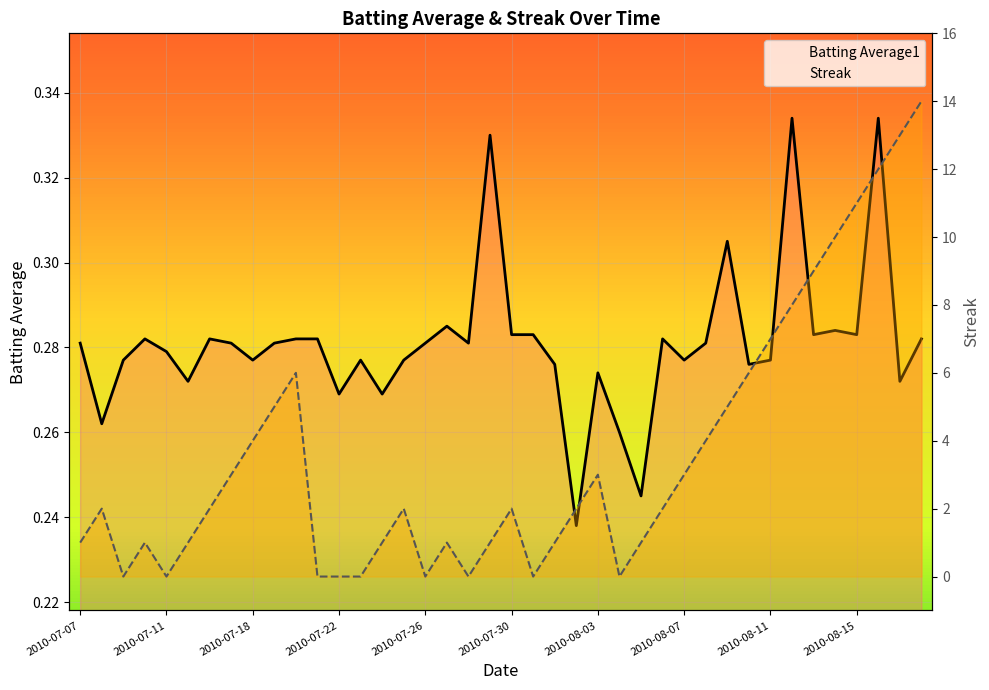

Which series changed the most between 2010-07-26 and 26?

Streak